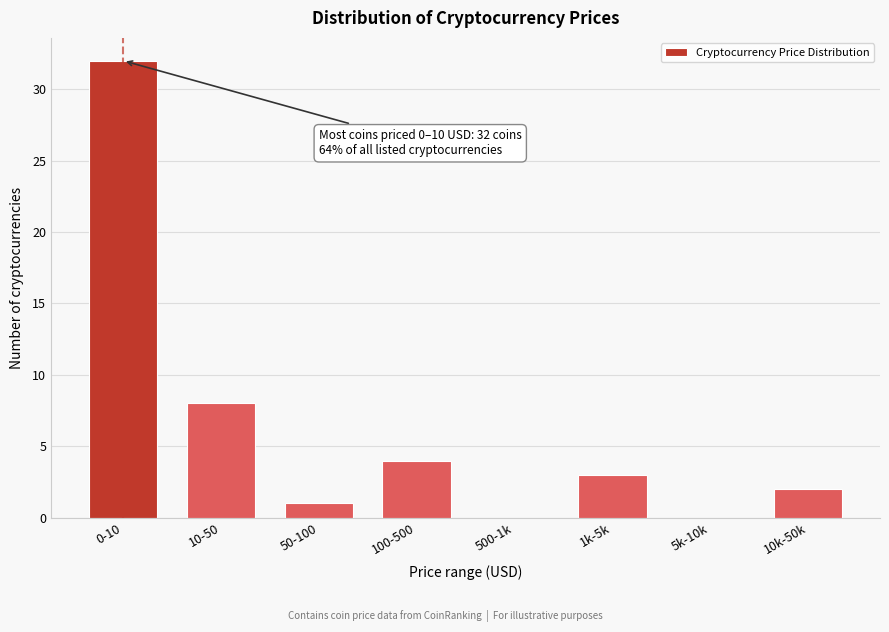

Reading left to right, list all the values displayed in this chart.

0-10=32	10-50=8	50-100=1	100-500=4	500-1k=0	1k-5k=3	5k-10k=0	10k-50k=2